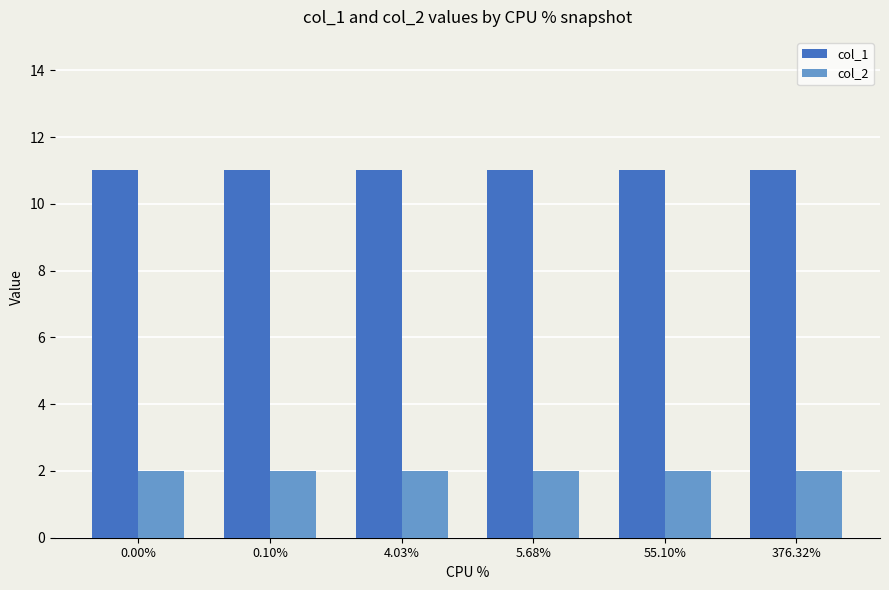

What is the minimum value shown in the chart?

2